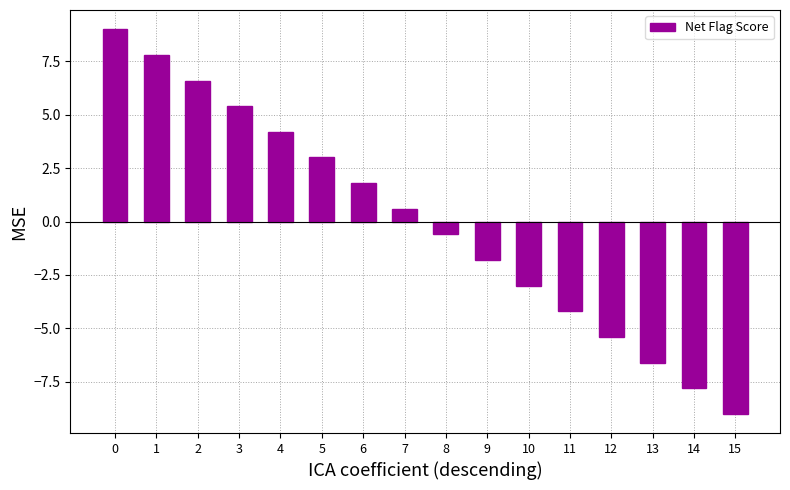

What is the difference between the maximum and minimum values?

18.0